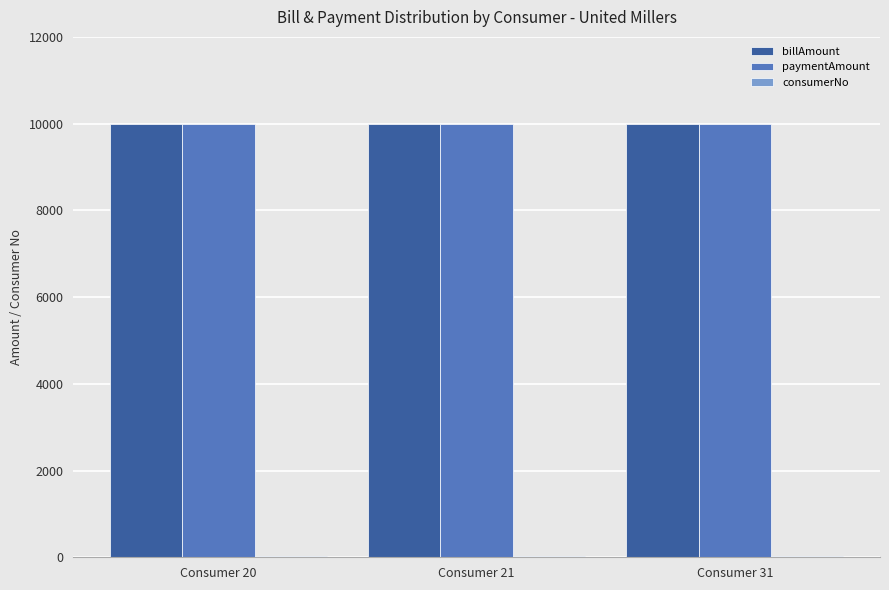

Does the chart contain stacked bars?

No